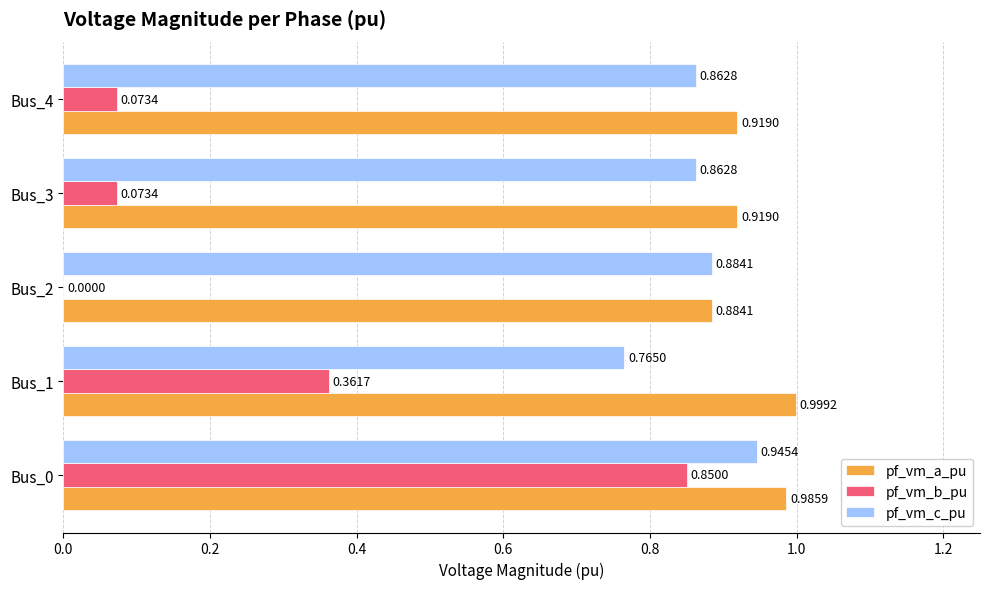

What is the sum of all pf_vm_b_pu values?

1.4